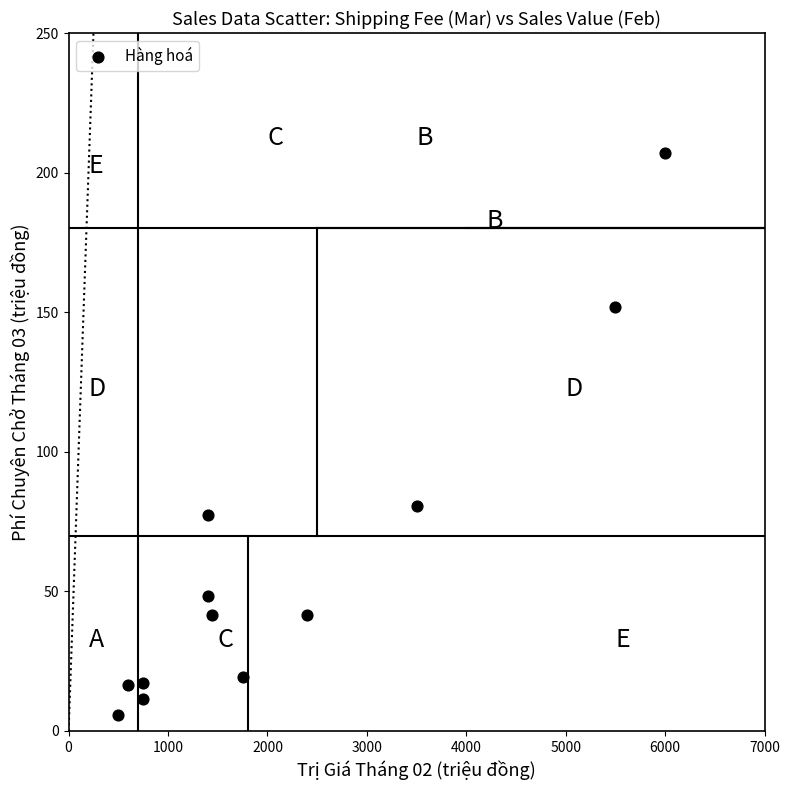

What Y value in the scatter plot is closest to 106?

80.5